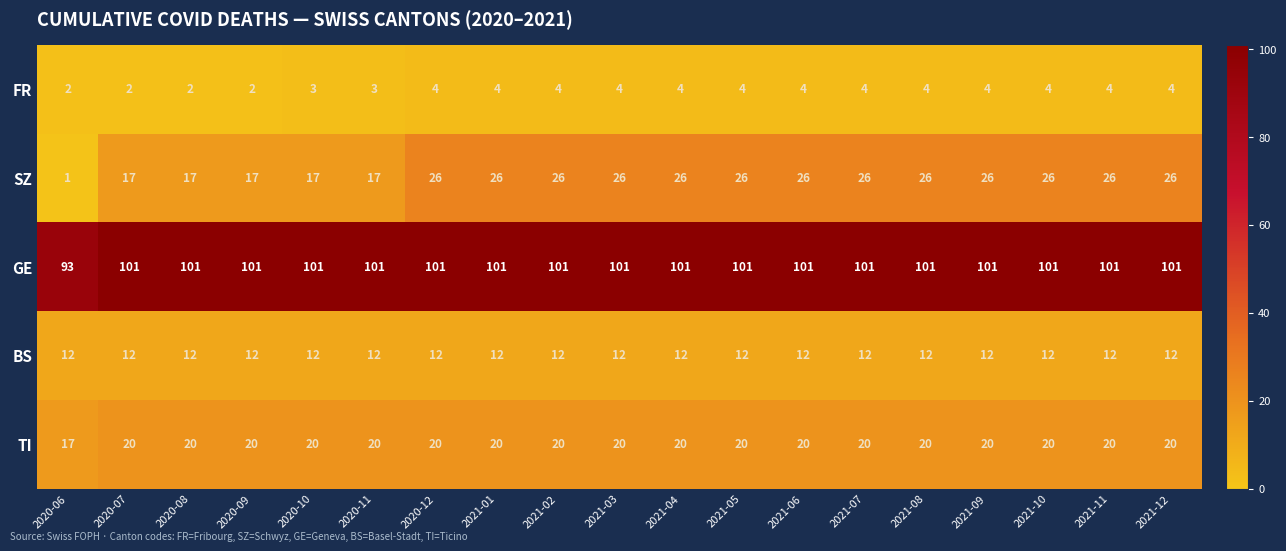

The value of SZ at 2021-07 is 26. True or false?

True